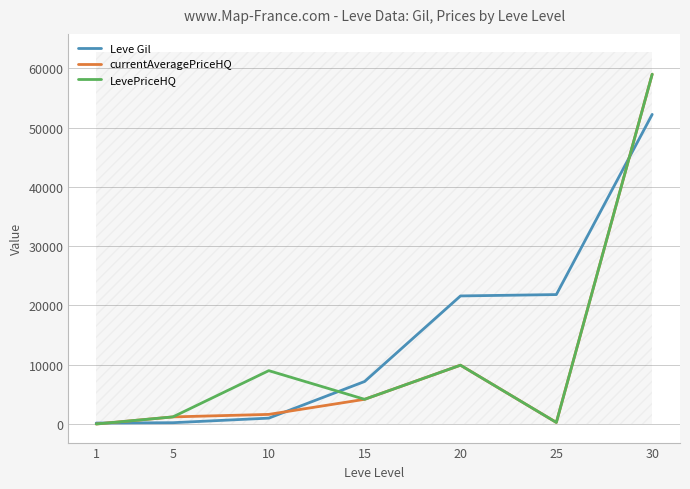

How many lines are shown in the chart?

3